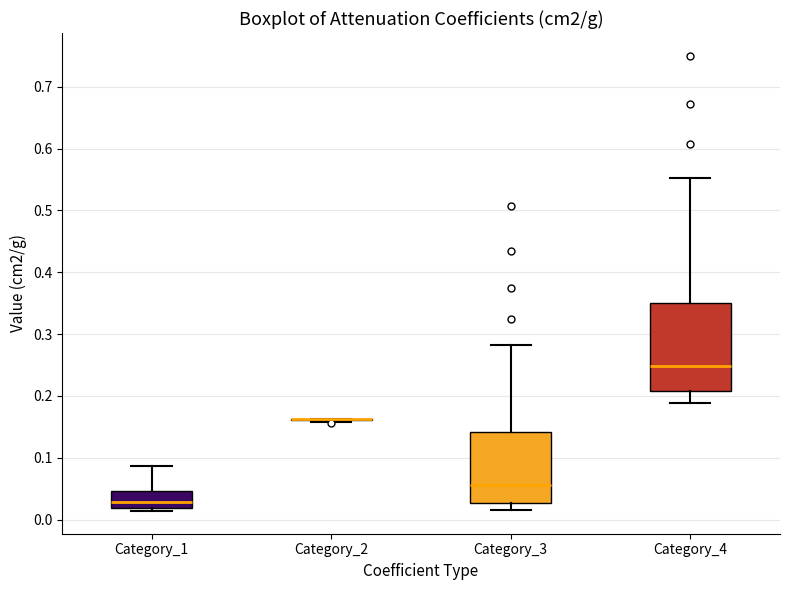

Where is the upper edge of the box for Category_1 on the y-axis? The values are not printed on the chart, so give them approximately, as read against the axis.

0.05